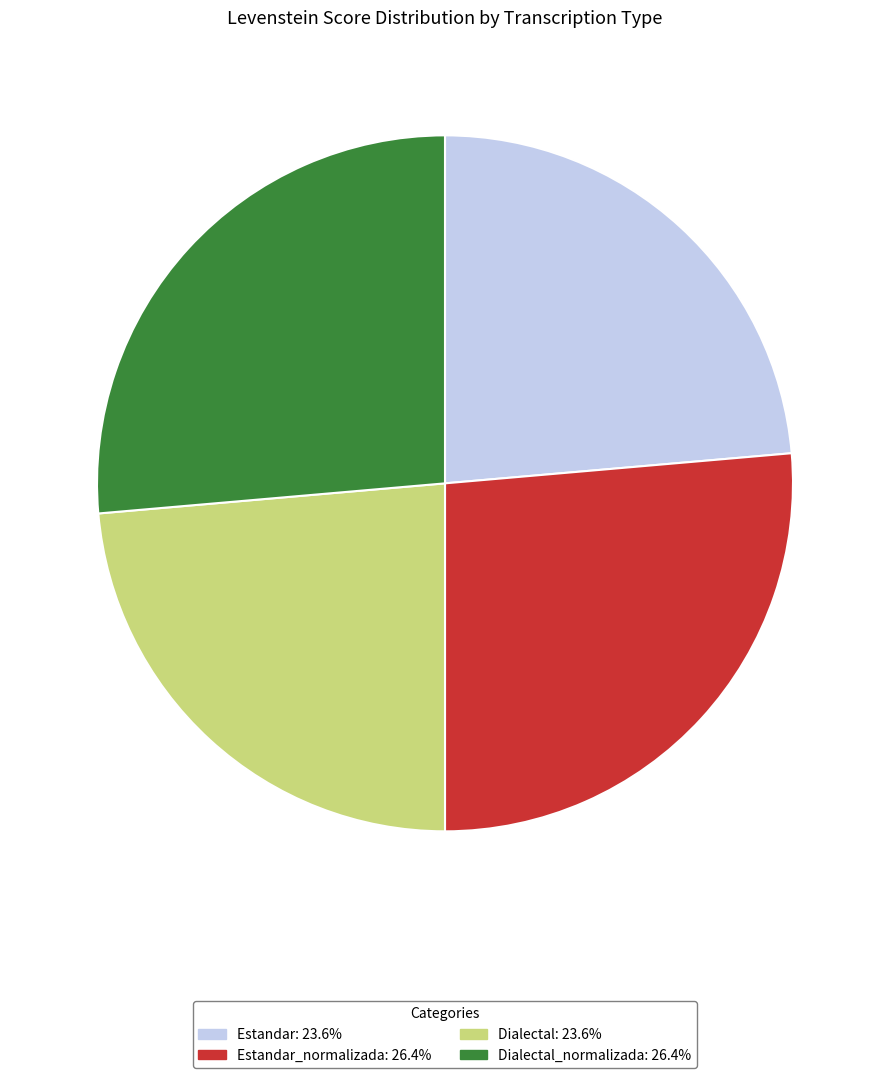

Approximately how many times larger is the value at Dialectal: 23.6% compared to Dialectal_normalizada: 26.4%?

0.9